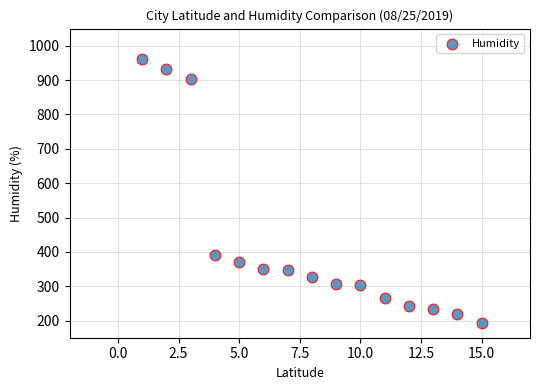

What is the range of Y values (max minus min)?

767